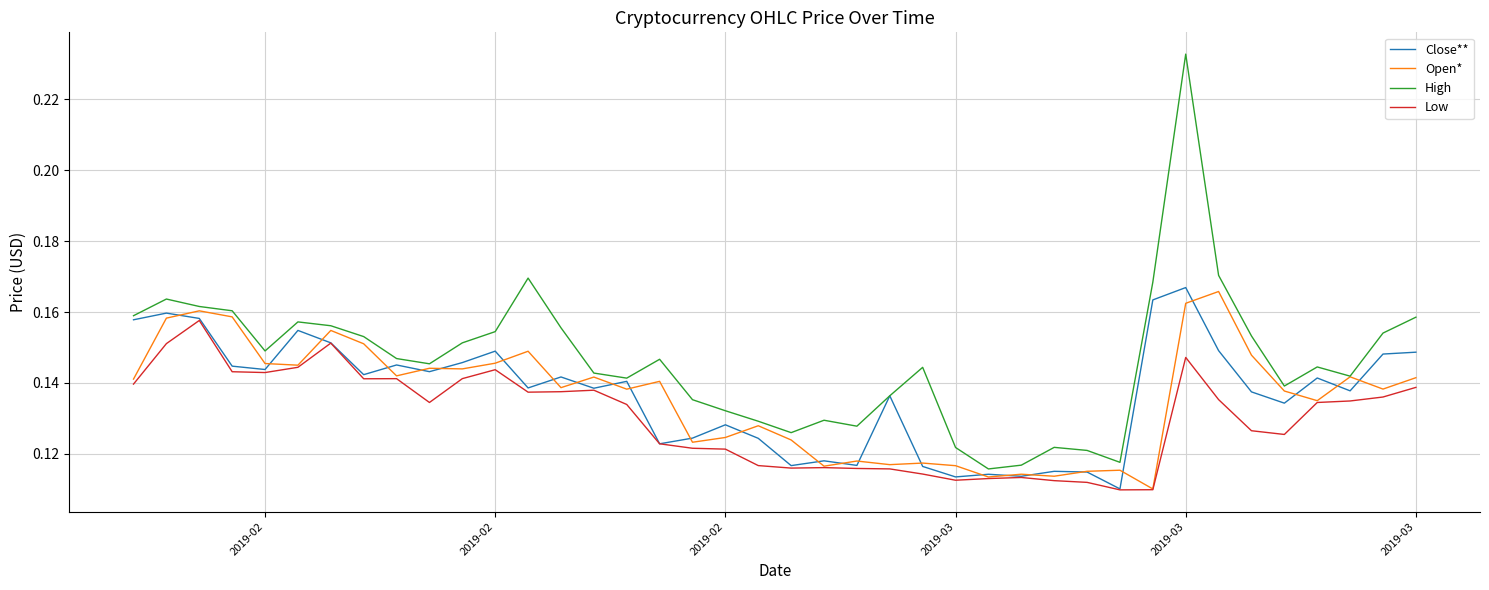

Which series has the widest spread of values?

High